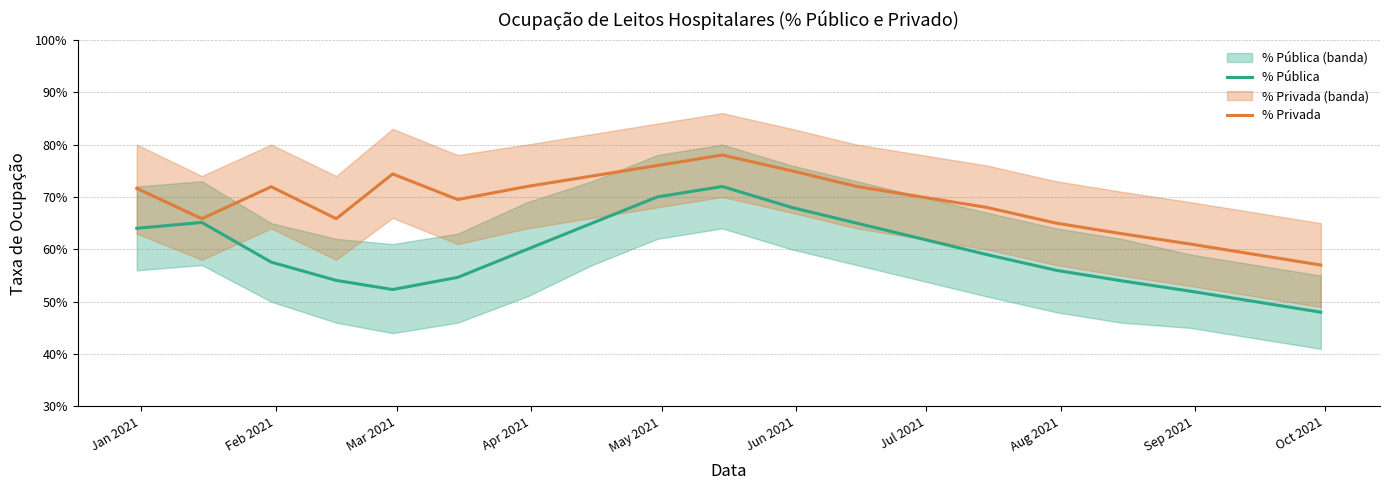

What is the difference between the second highest and minimum values in the % Pública series?

0.2